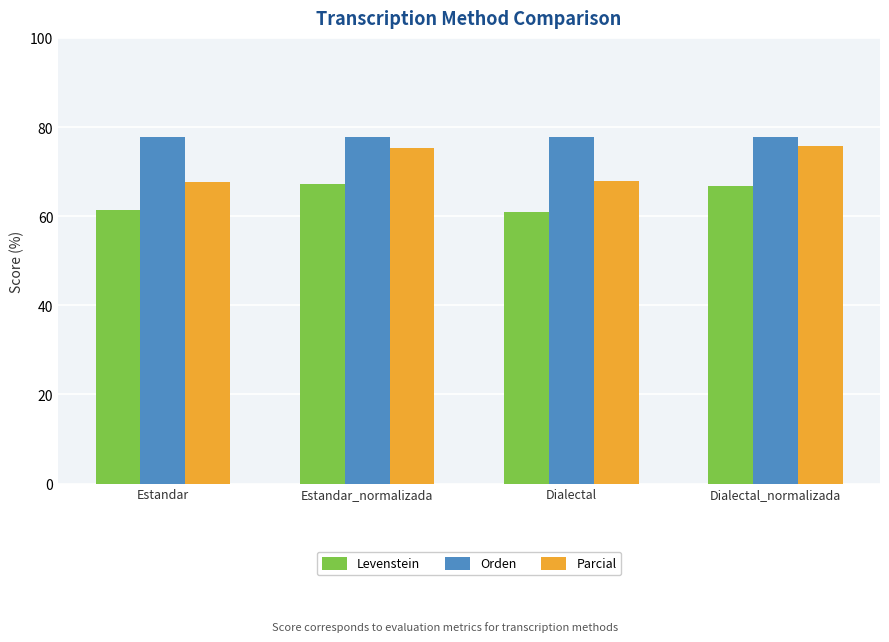

What is the value of the Orden bar at the 2nd from the left?

77.8